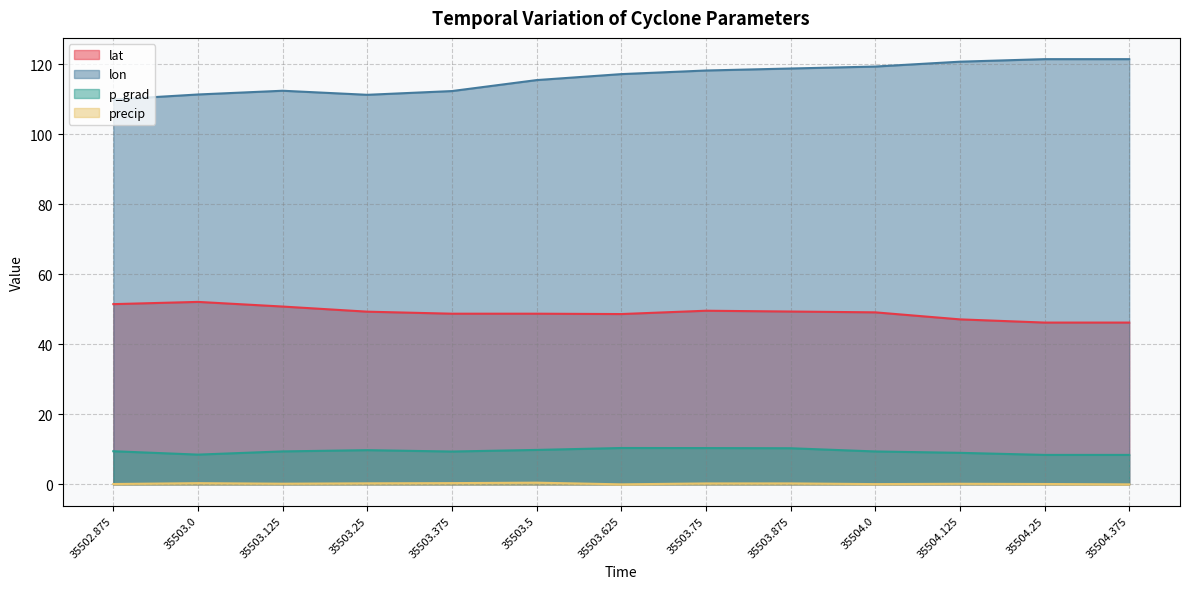

List the series in order of their peak value, lowest first.

precip, p_grad, lat, lon